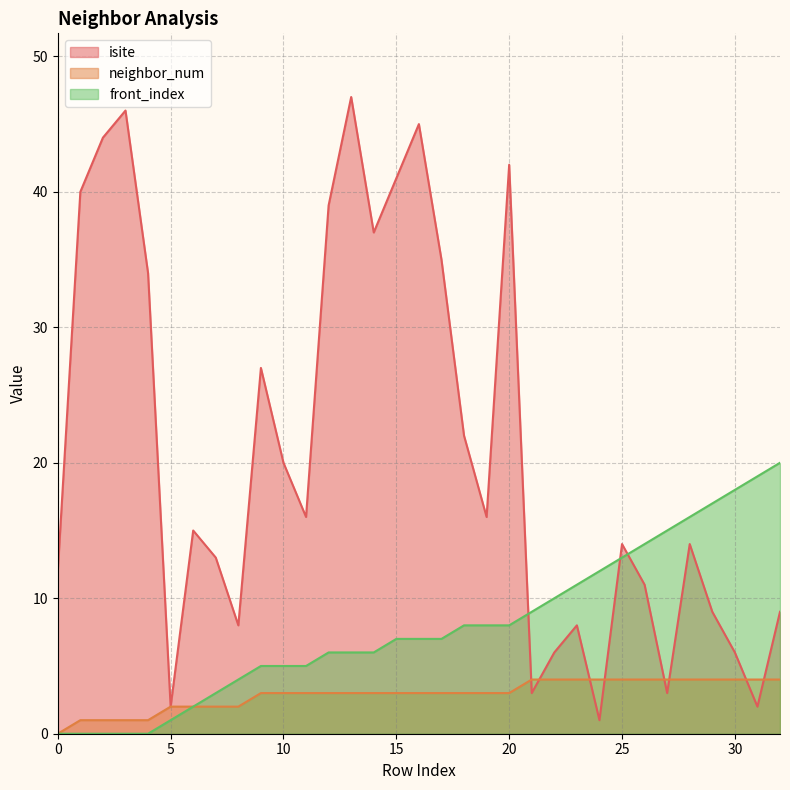

What is the sum of the isite values at 2 and 14?

81